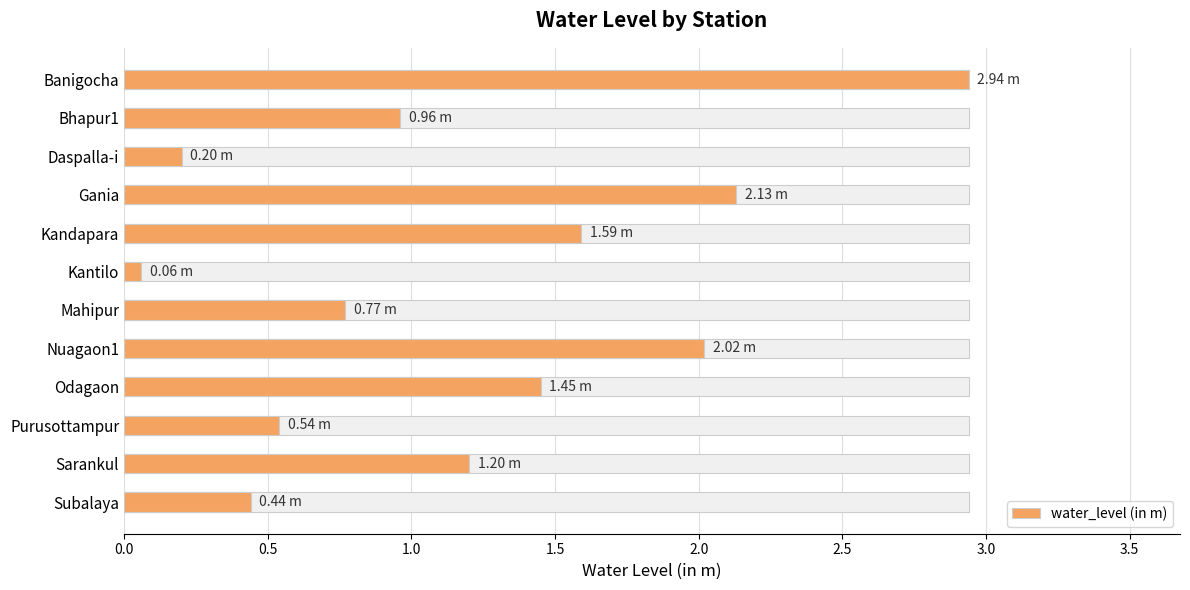

True or false: the data shows 2.1 at Sarankul.

False